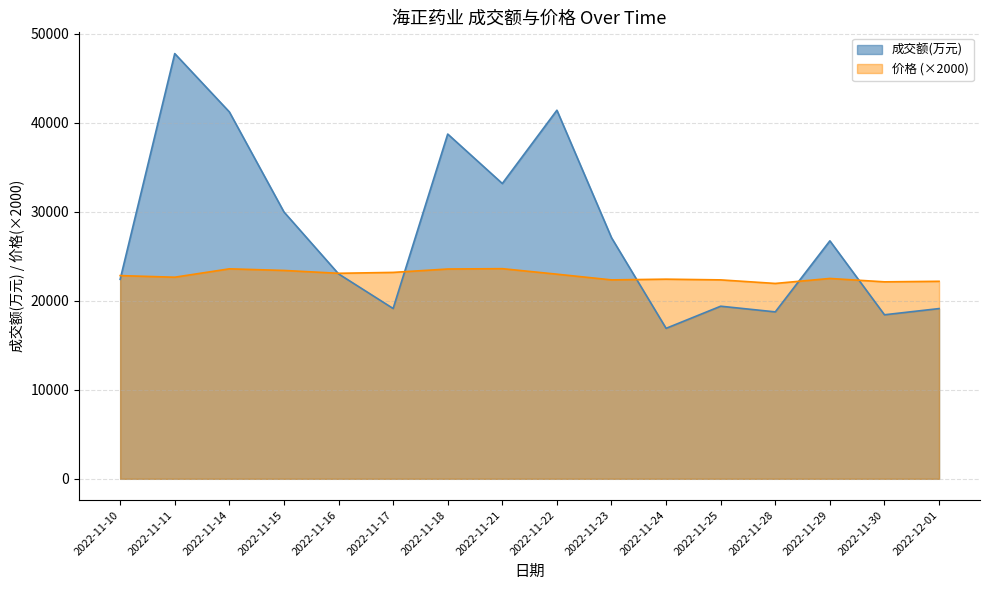

What are all the series names shown in the legend?

成交额(万元), 价格 (×2000)